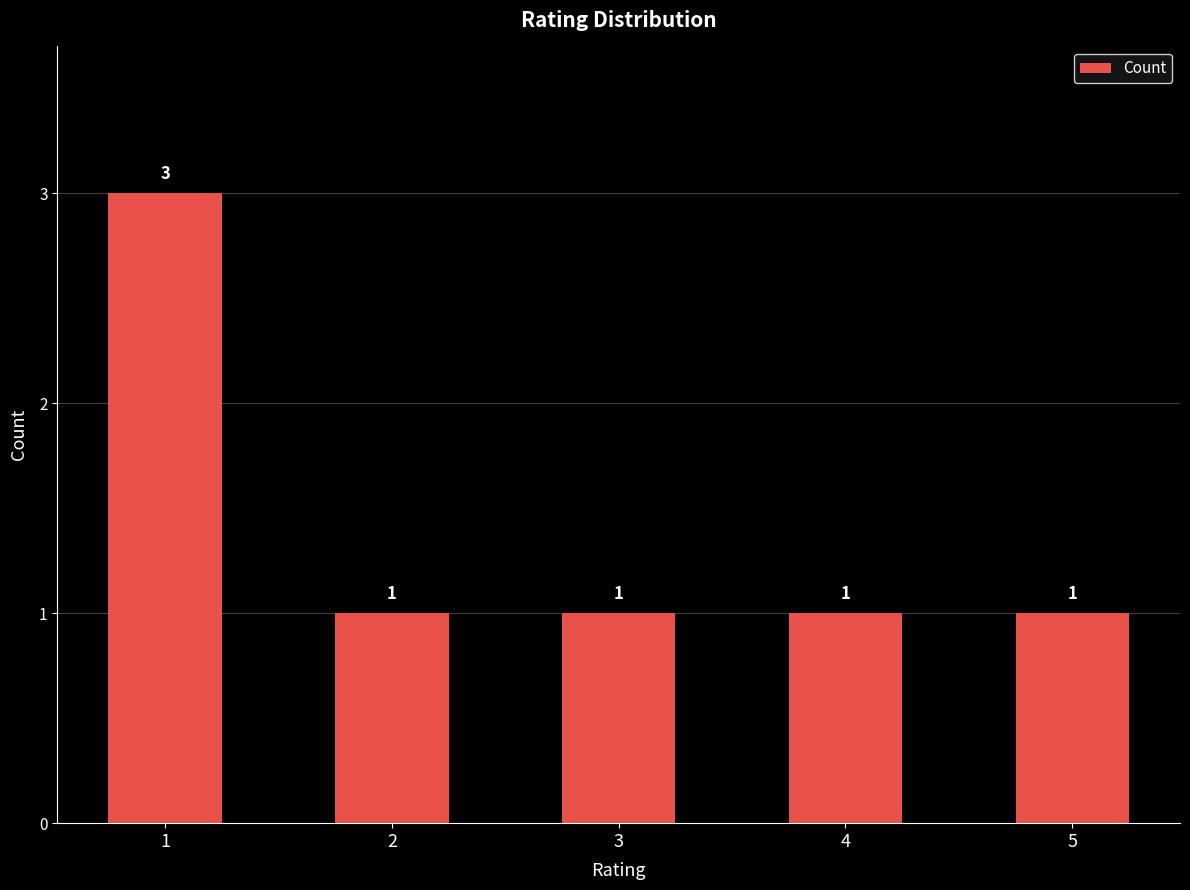

Count the values in the range 1 to 2.

4